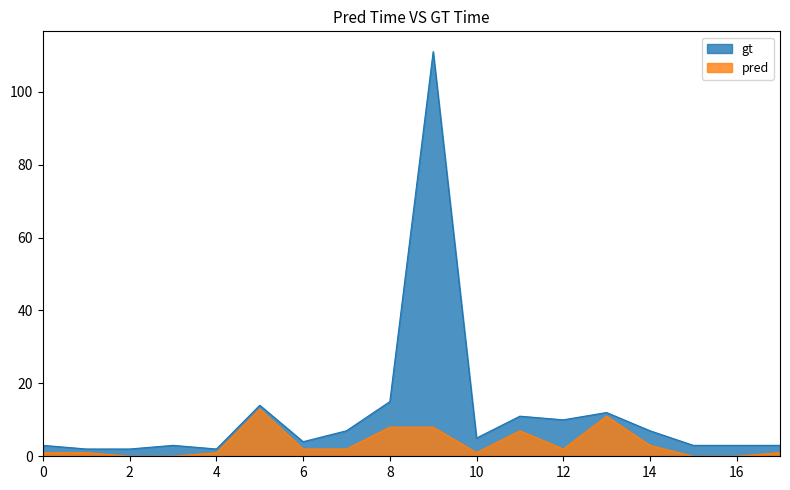

What is the value of the gt point at the 17th from the left?

3